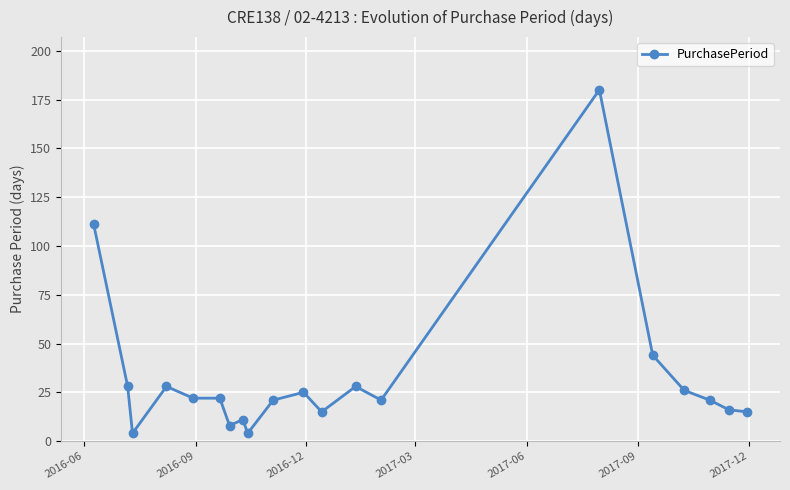

What is the value of the 1st point from the left?

111